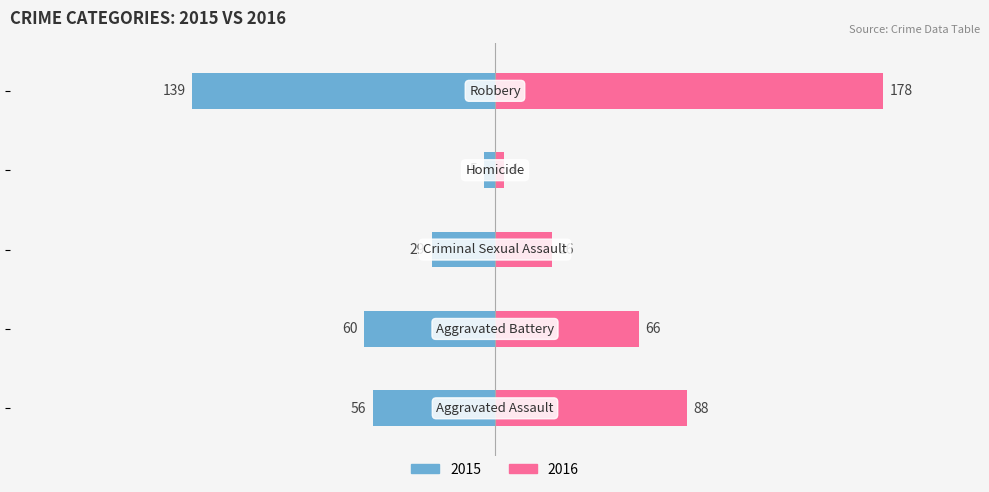

What are all the series names shown in the legend?

2015, 2016